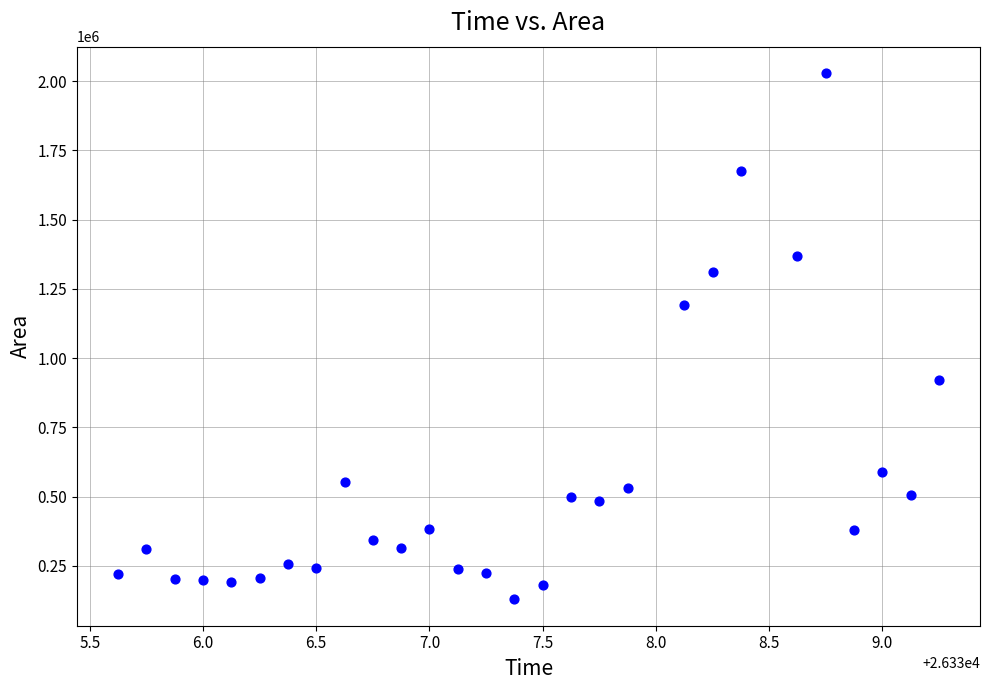

What is the range of Y values (max minus min)?

1900625